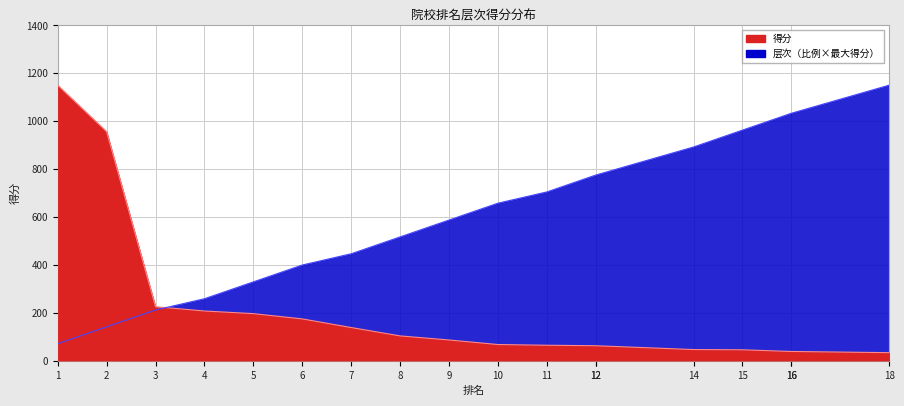

What are all the series names shown in the legend?

得分, 层次